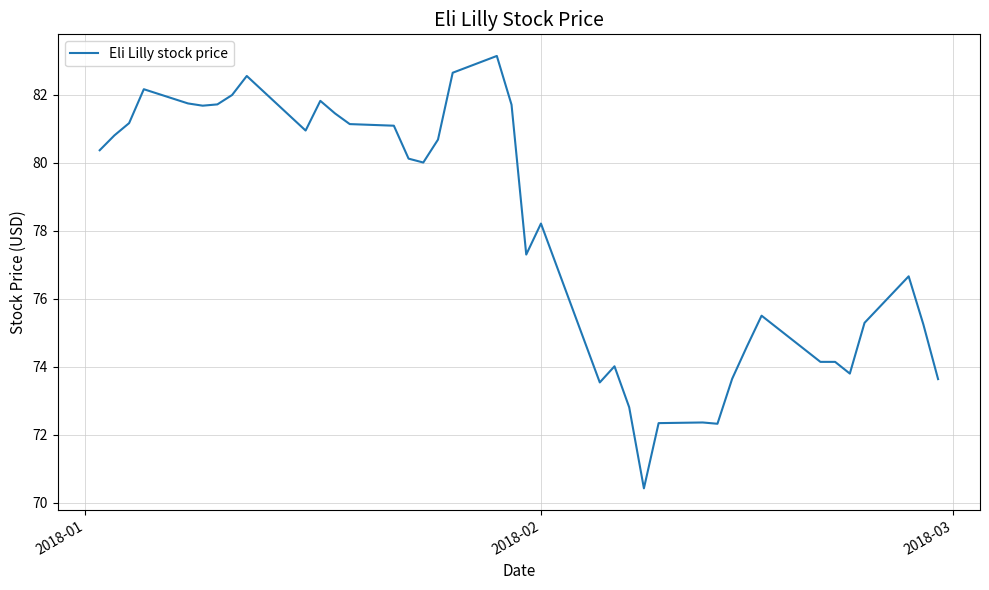

What is the smallest value displayed?

70.4